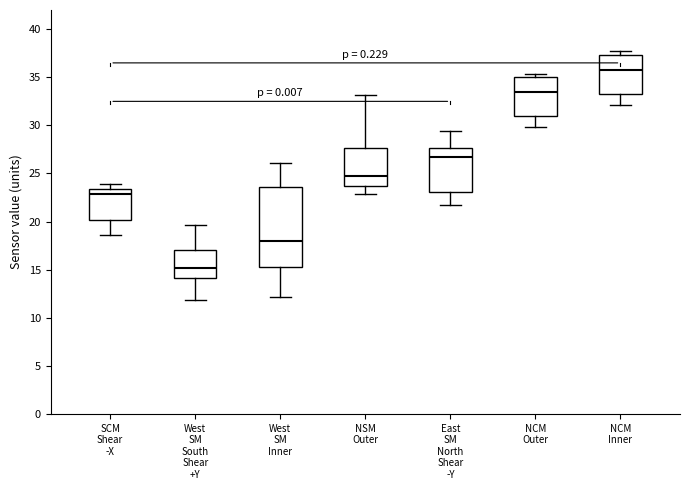

Where does the upper whisker of the box for West SM South Shear +Y end on the y-axis? The values are not printed on the chart, so give them approximately, as read against the axis.

19.5